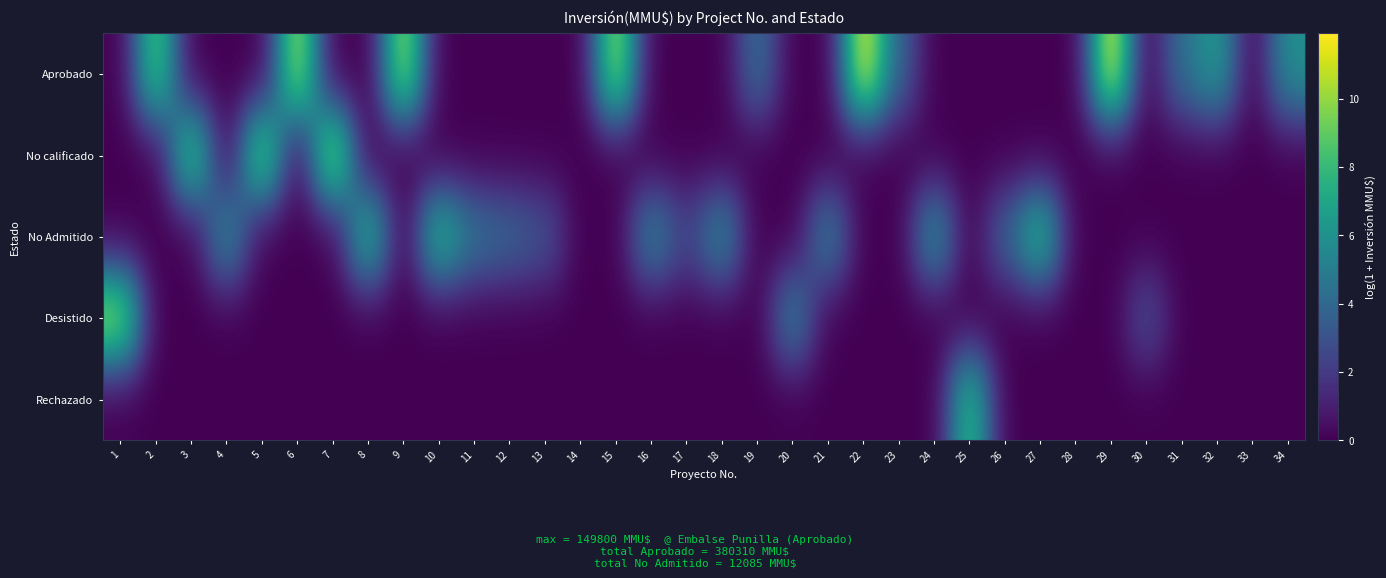

Which series changed the most between 5 and 6?

Aprobado